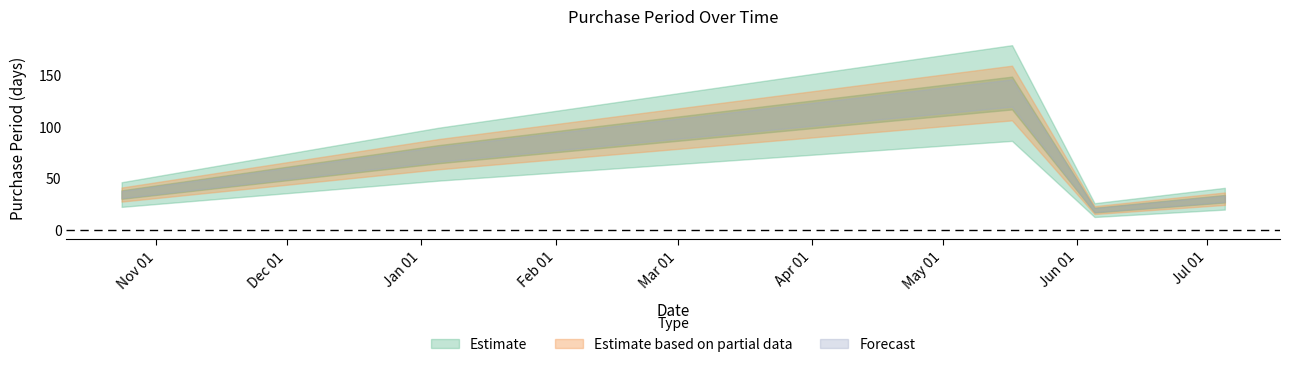

What is the sum of the values at 2017-01-05 and 2016-10-24?

107